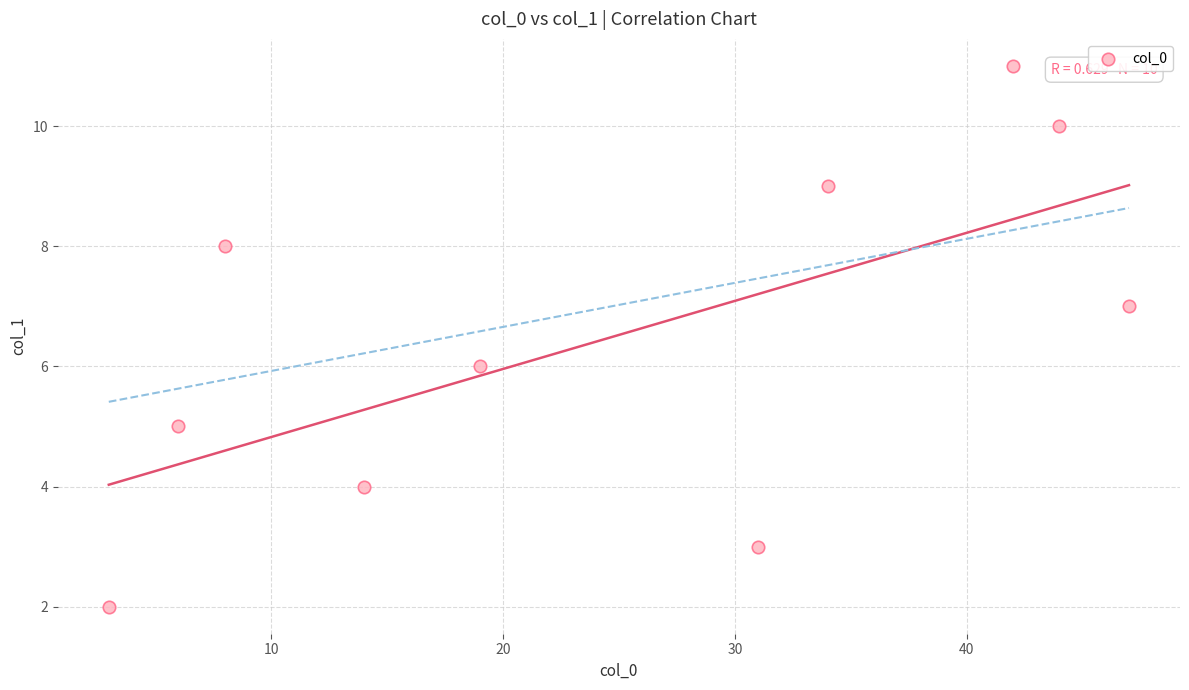

What is the range of X values (max minus min)?

44